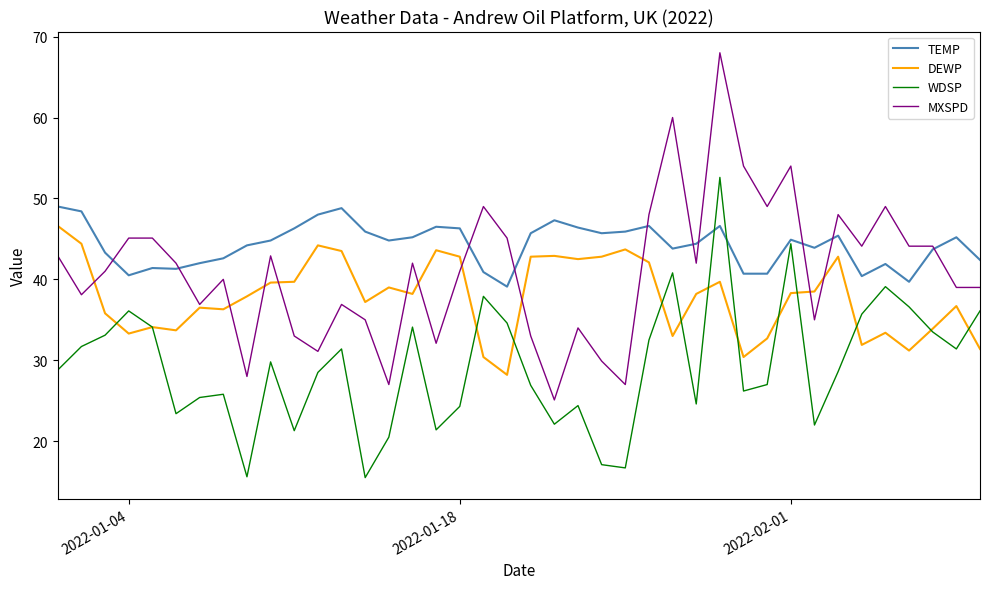

Which series has the largest total across all categories?

TEMP